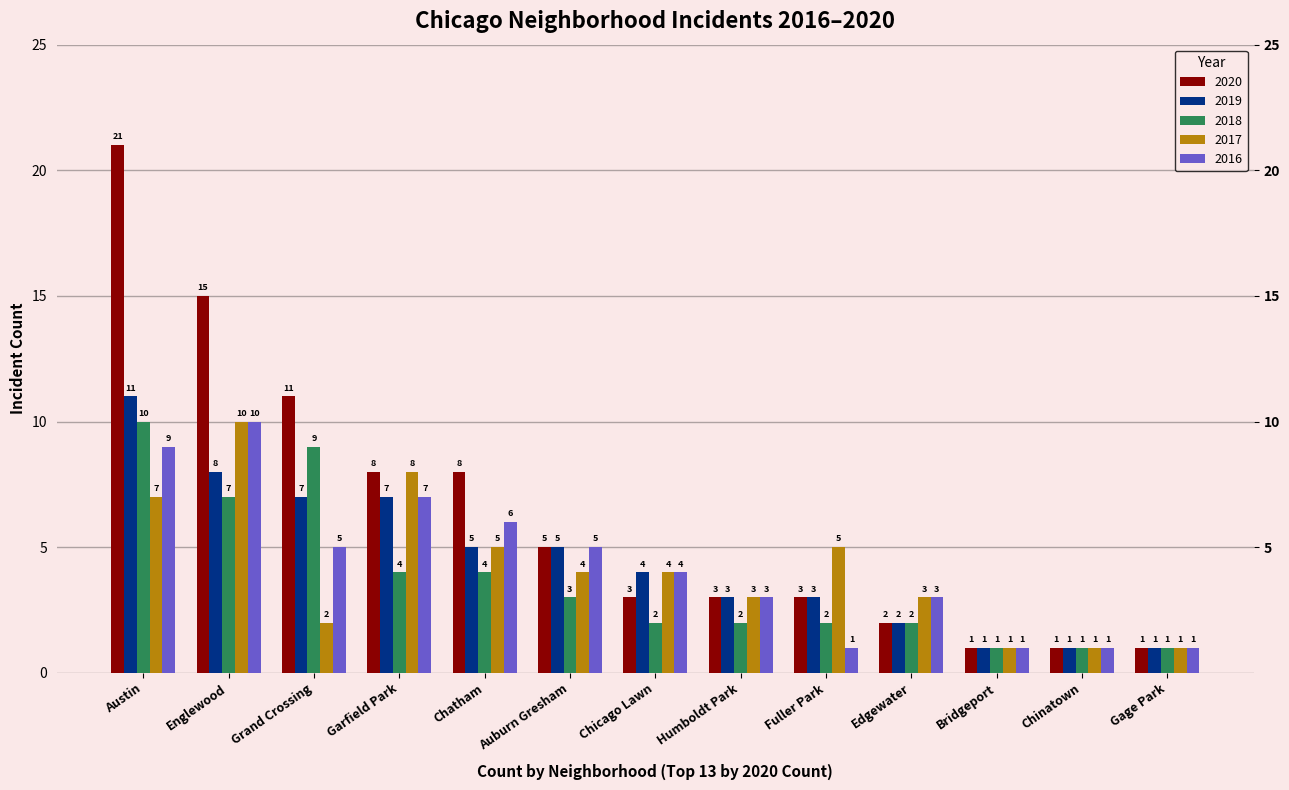

What is the minimum value for 2020?

1